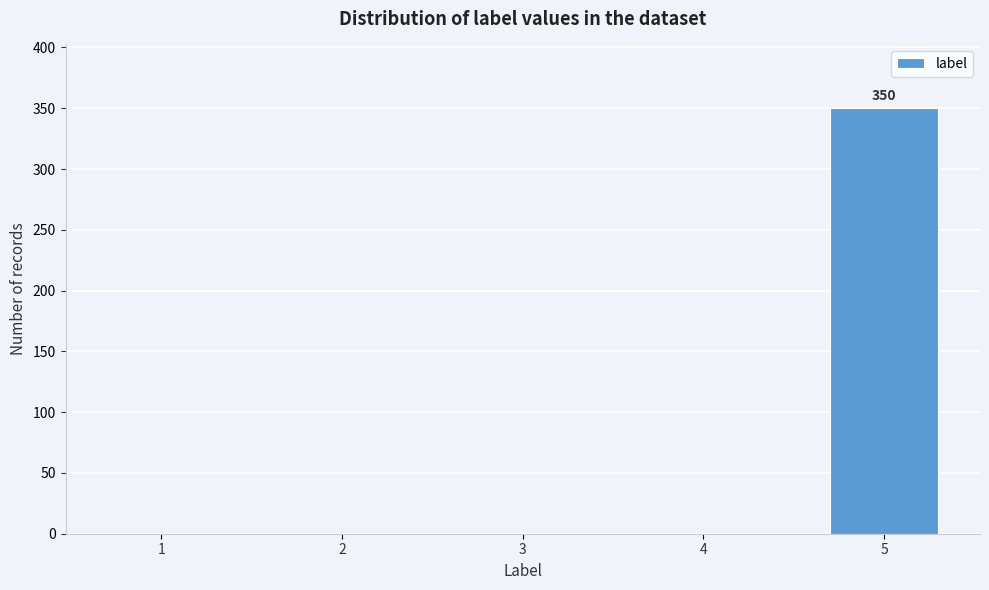

Reading left to right, list all the values displayed in this chart.

1=0	2=0	3=0	4=0	5=350